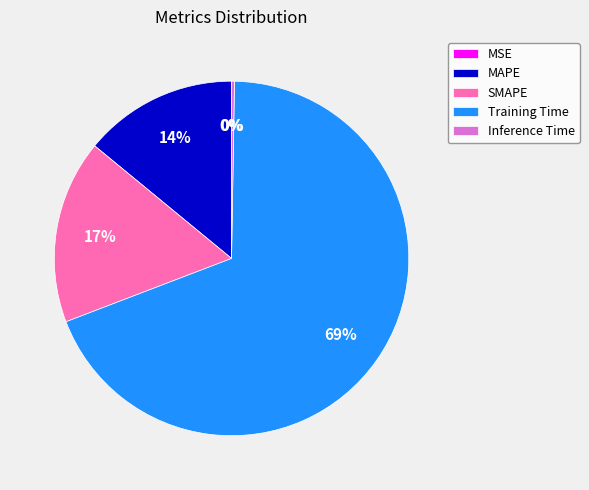

What is the largest slice in the pie chart?

Training Time